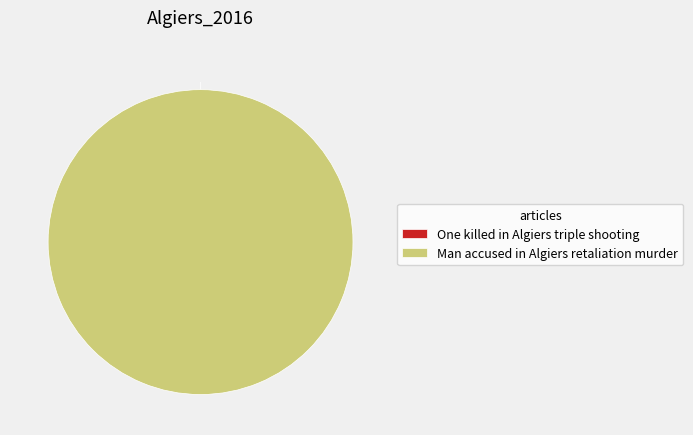

Count the number of slices in the pie.

2